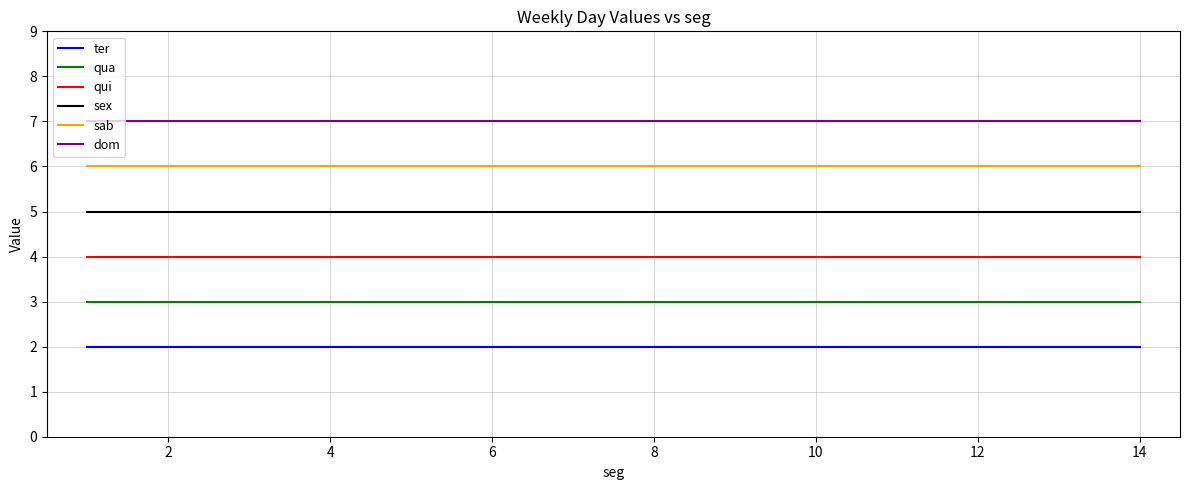

Rank the series by their average value, from highest to lowest.

dom, sab, sex, qui, qua, ter